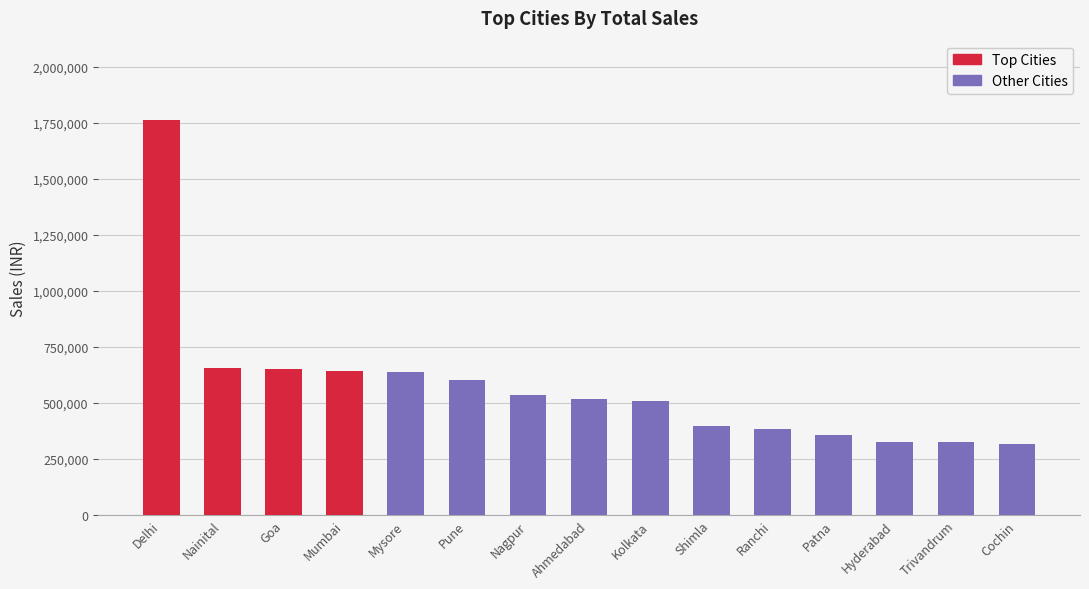

The chart shows a value of 469233 at Trivandrum. True or false?

False